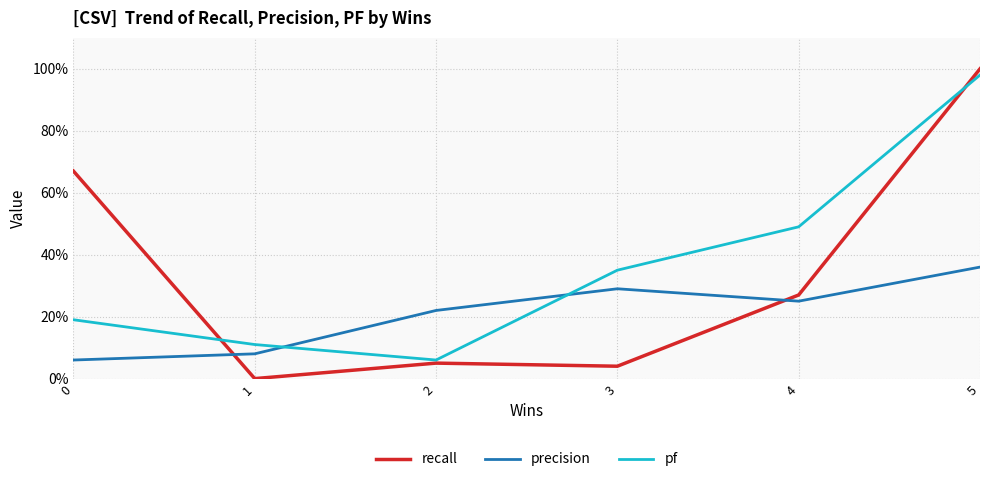

What are all the series names shown in the legend?

recall, precision, pf